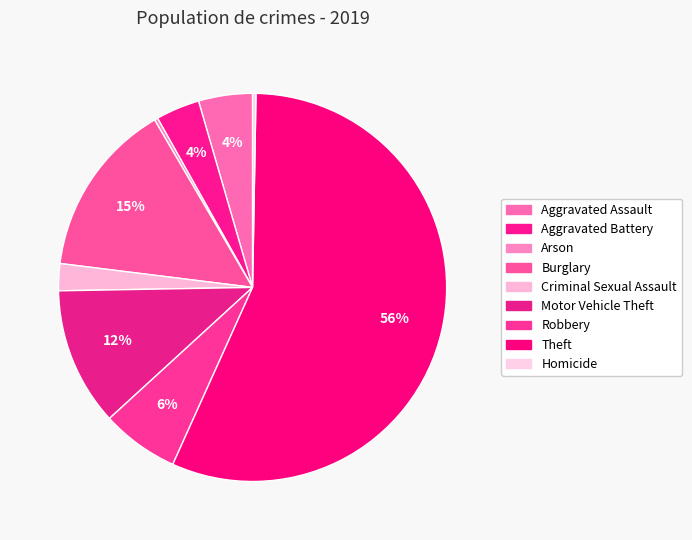

Does any single category account for the majority?

Yes